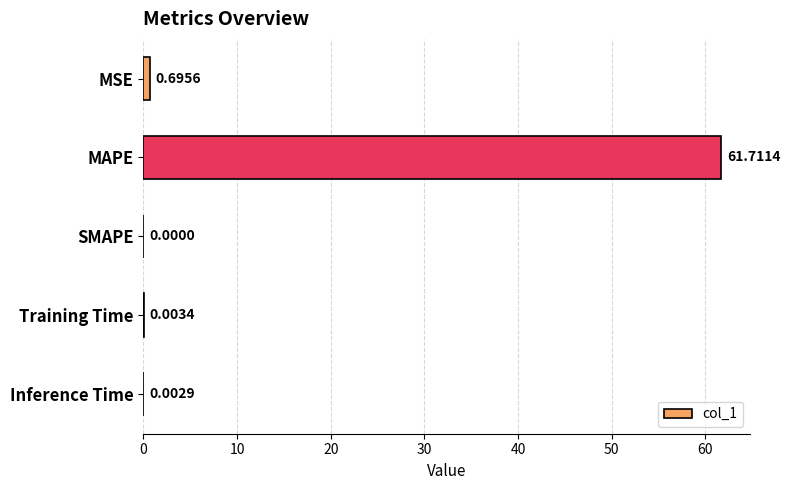

What is the change in value from MAPE to SMAPE?

-61.7